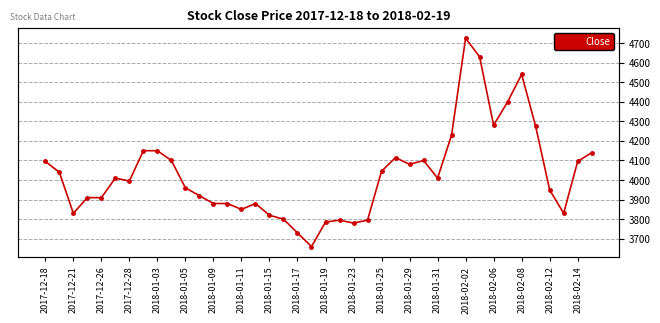

How many values exceed 4010?

18